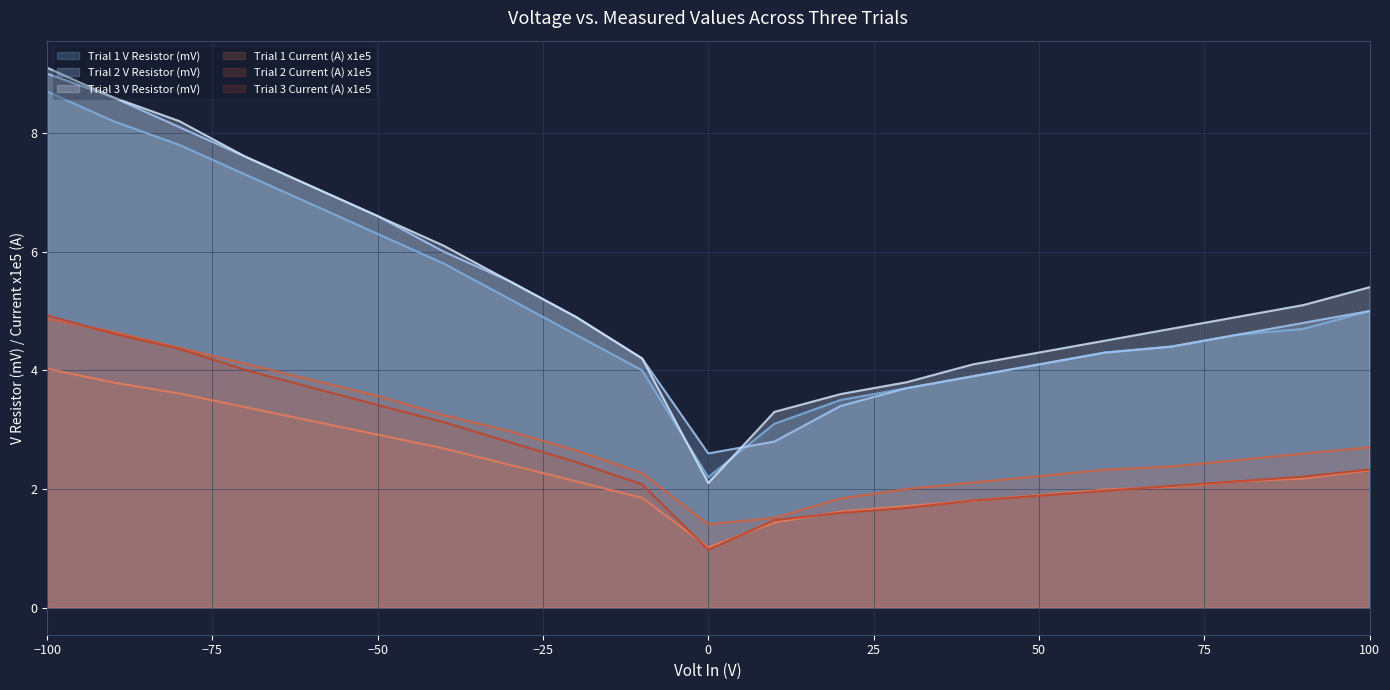

What is the value of the Trial 2 Current (A) x1e5 point at the 8th from the left?

3.0